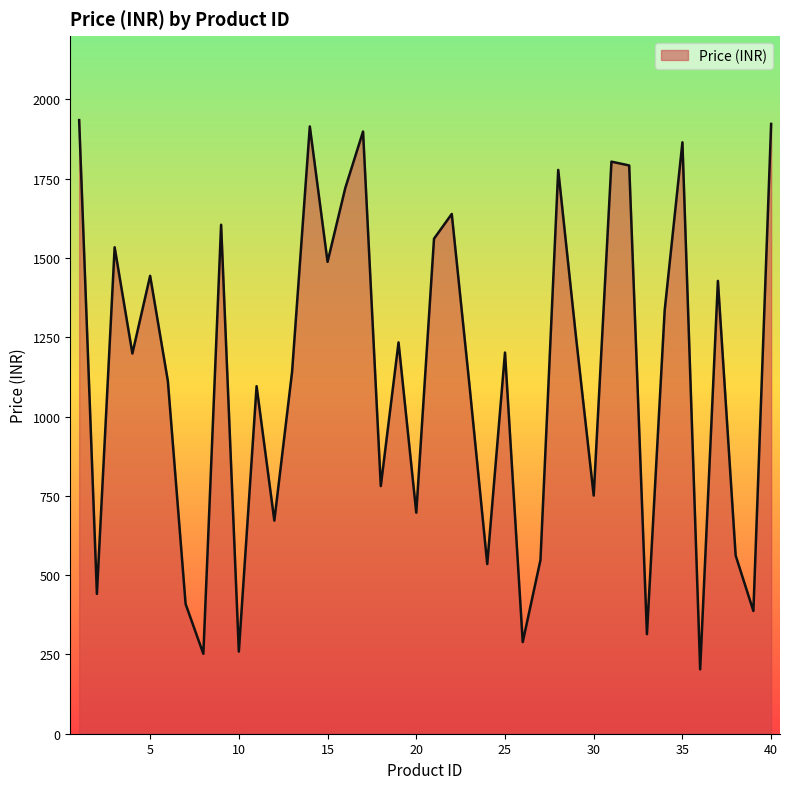

What is the minimum value shown in the chart?

203